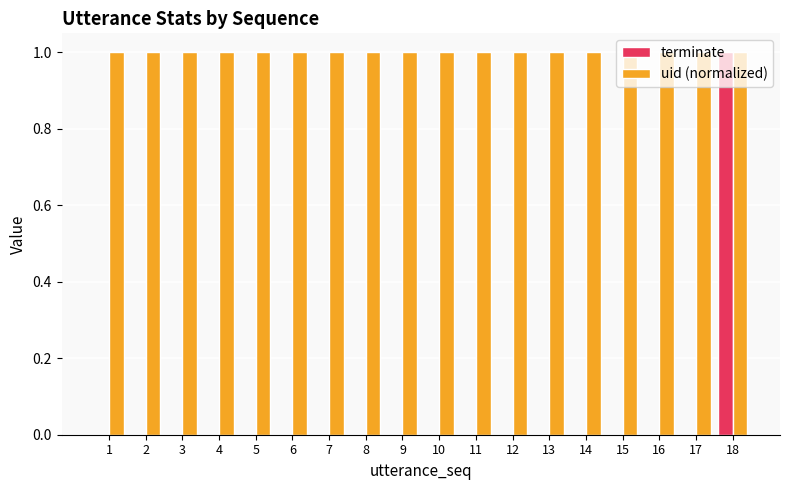

How many data points does each series have?

18